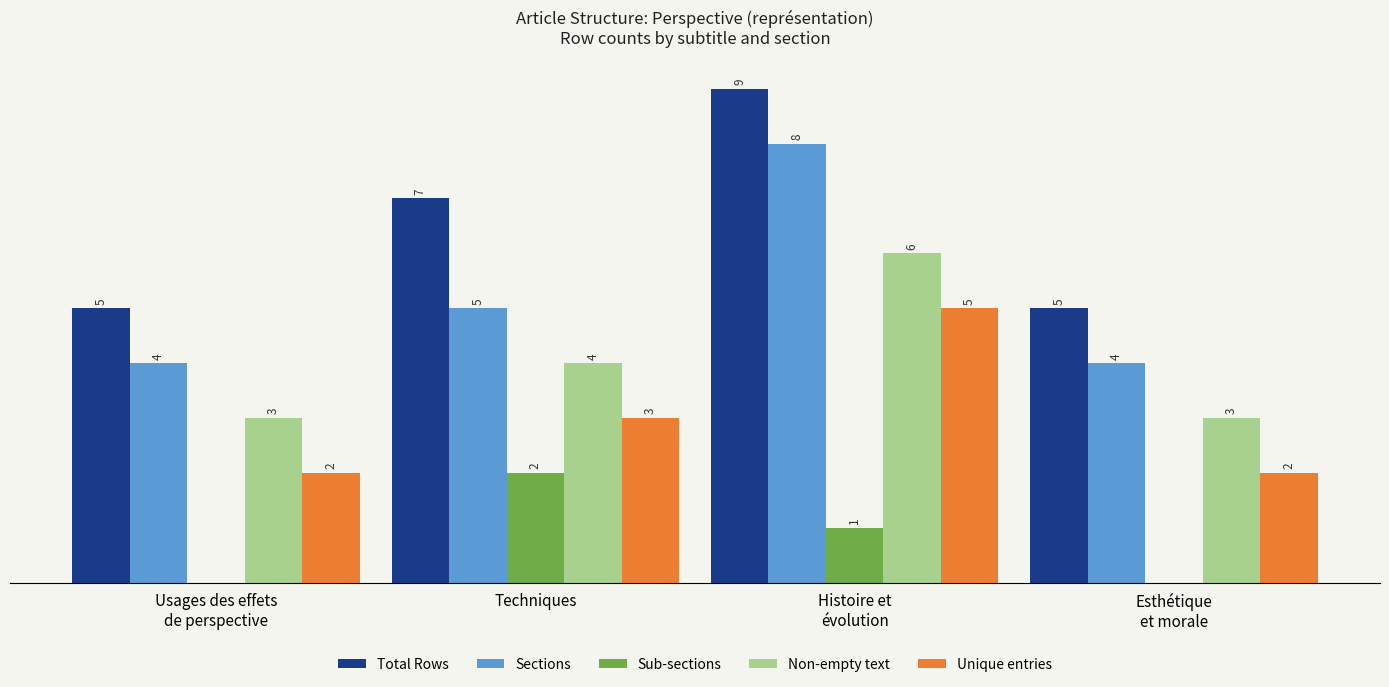

Where is Sections nearest to the value 6?

Techniques